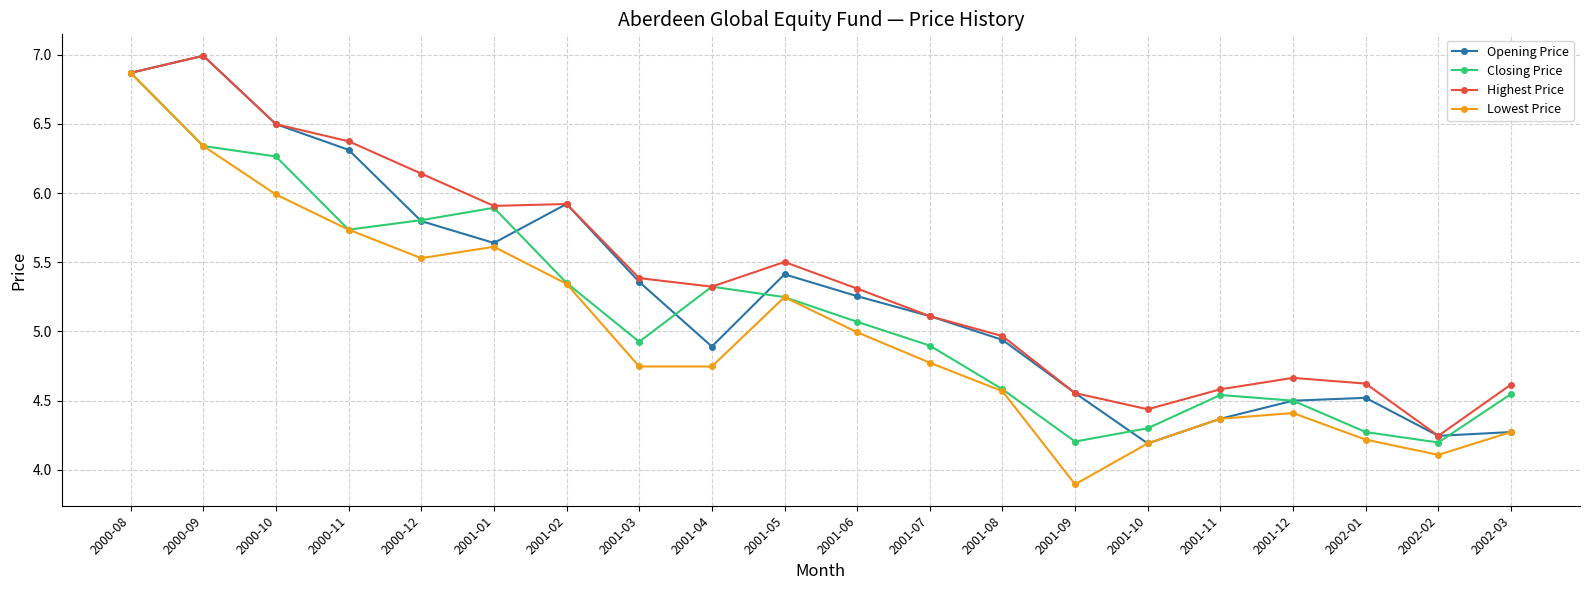

What is the maximum value shown in the chart?

7.0